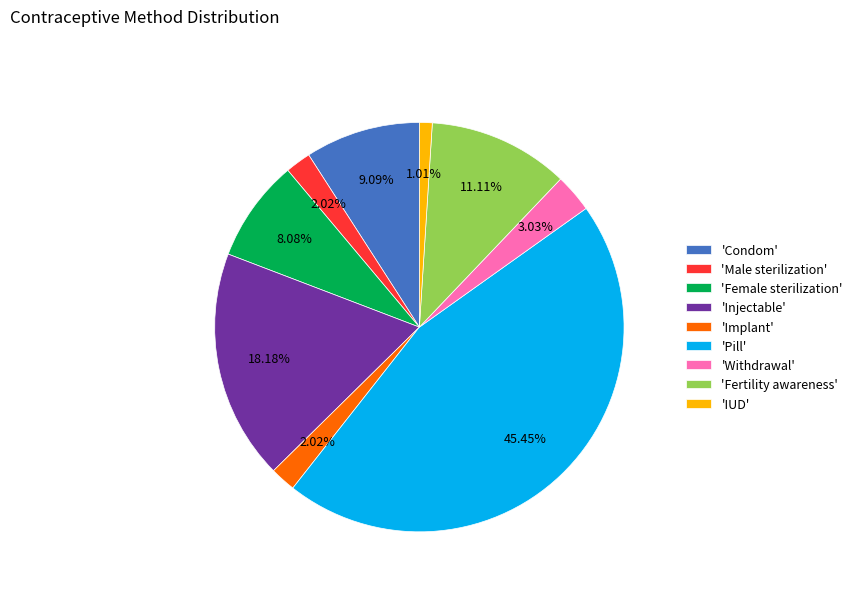

How many segments does this pie chart have?

9